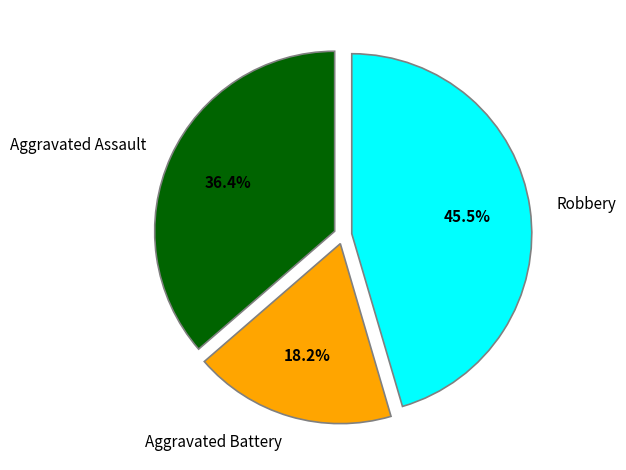

The Robbery slice represents 60% of the pie. True or false?

False